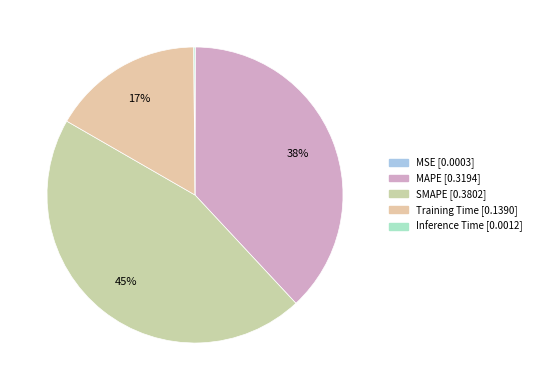

Combined, do MSE and MAPE account for over 50%?

No